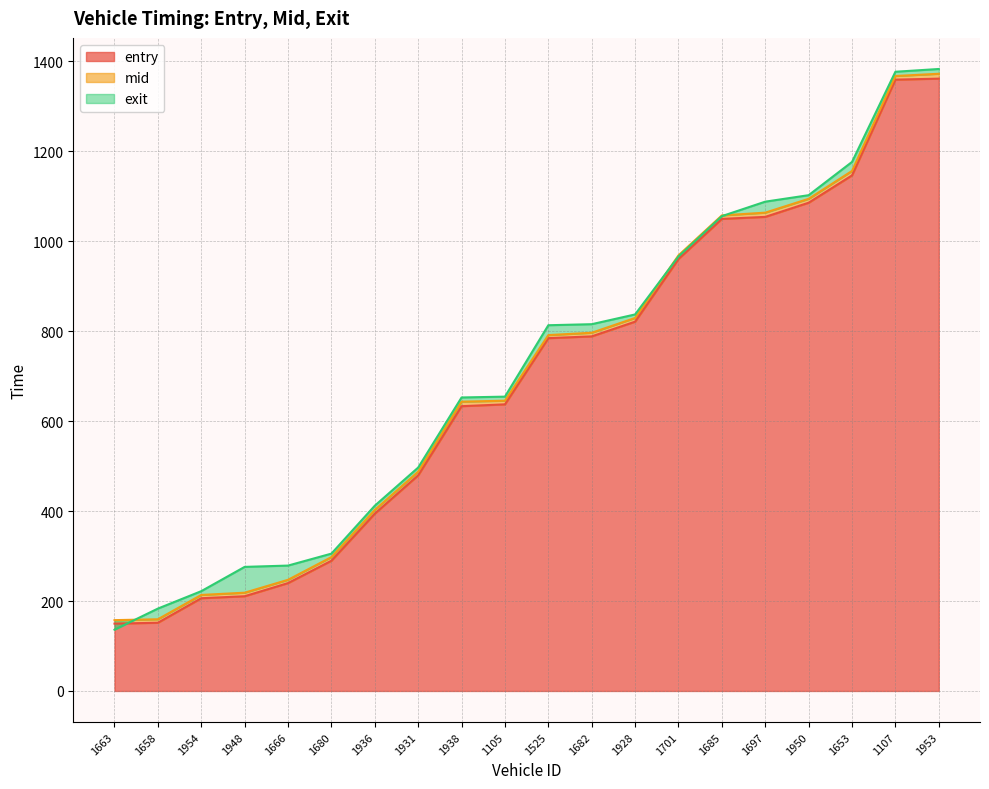

At which label does mid reach its minimum?

1663